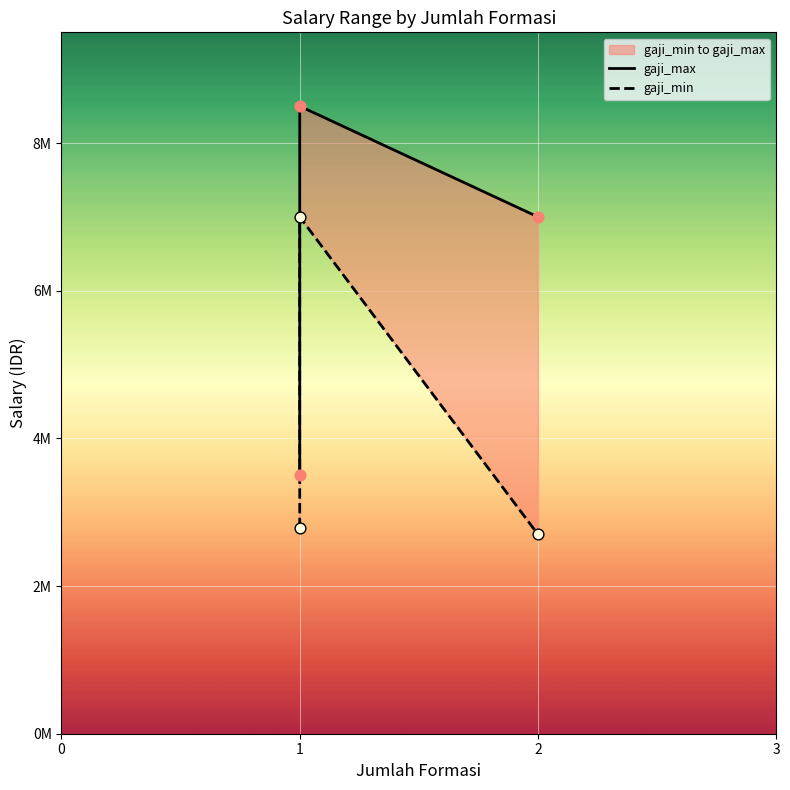

Which series has the largest Y range (max minus min)?

gaji_max